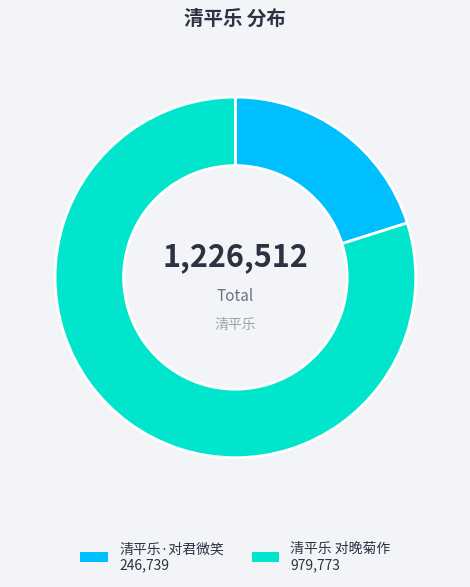

Rank the categories by value from highest to lowest.

清平乐 对晚菊作, 清平乐·对君微笑